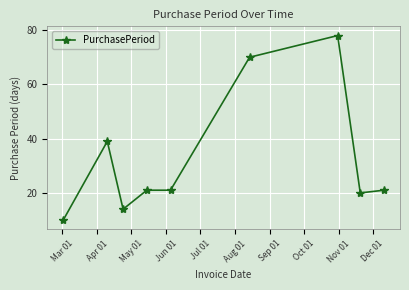

What is the smallest value displayed?

10